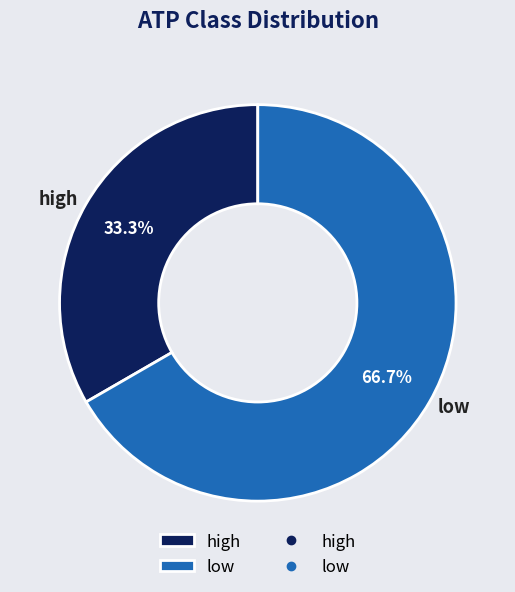

Which has a higher value, high or low?

low